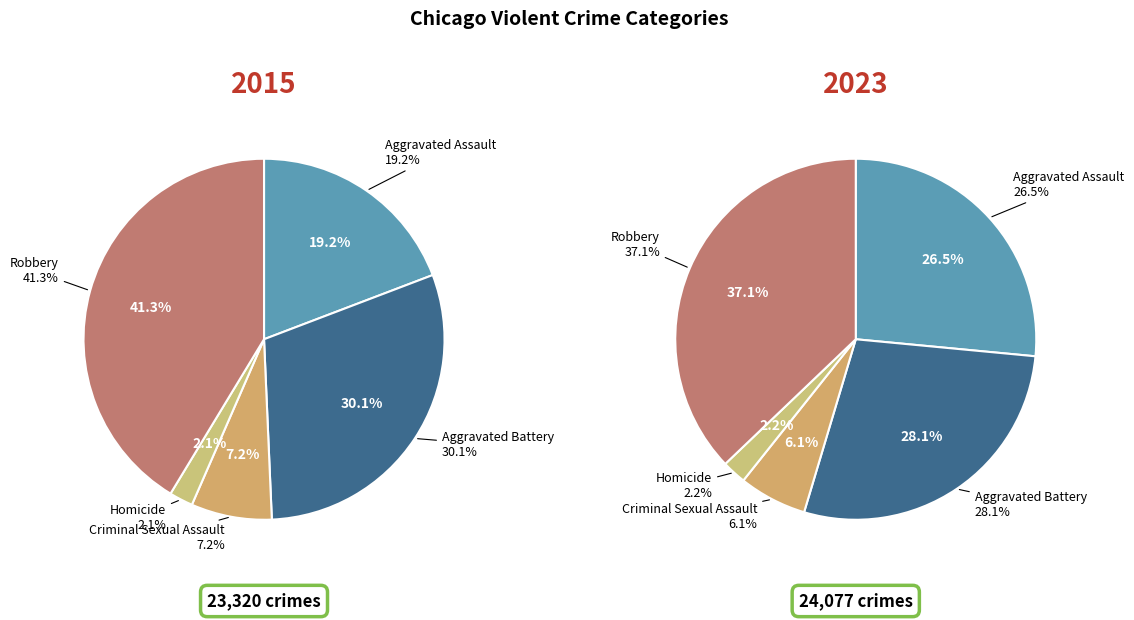

Does Criminal Sexual Assault account for over 50% of the chart?

No